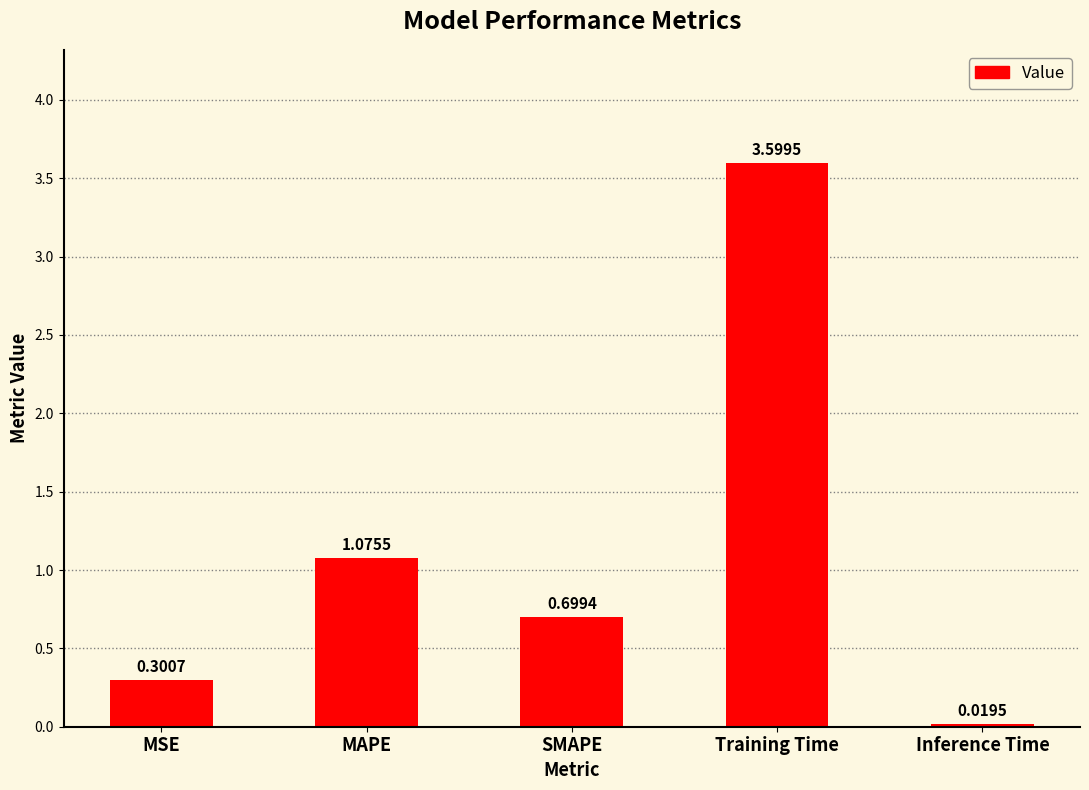

Rank the categories by value from highest to lowest.

Training Time, MAPE, SMAPE, MSE, Inference Time